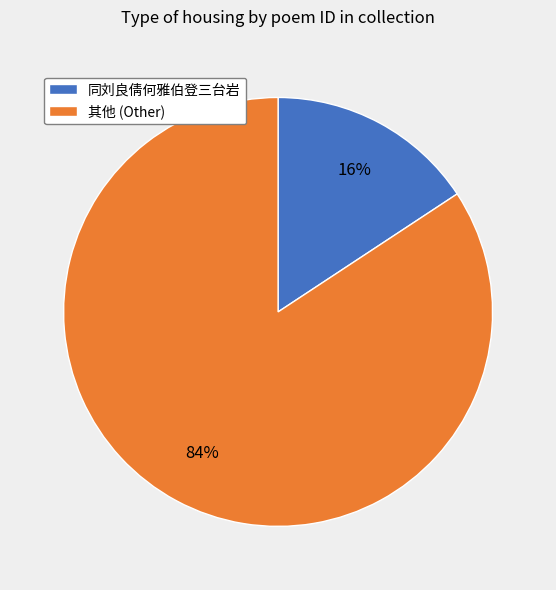

To the nearest percent, what is the combined percentage of 其他 (Other) and 同刘良倩何雅伯登三台岩?

100%